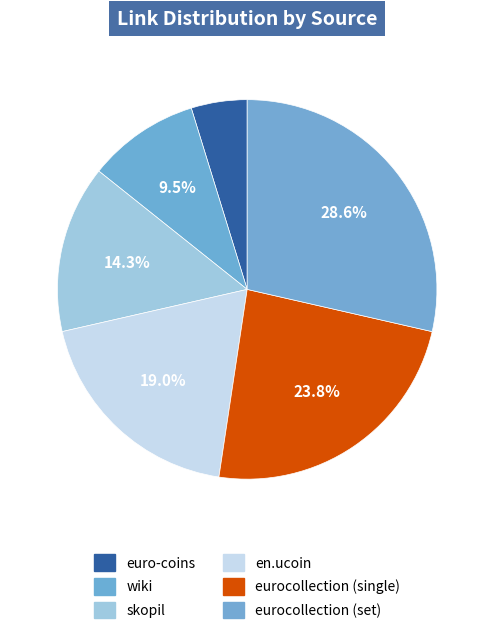

Is there any slice that represents more than half of the pie?

No